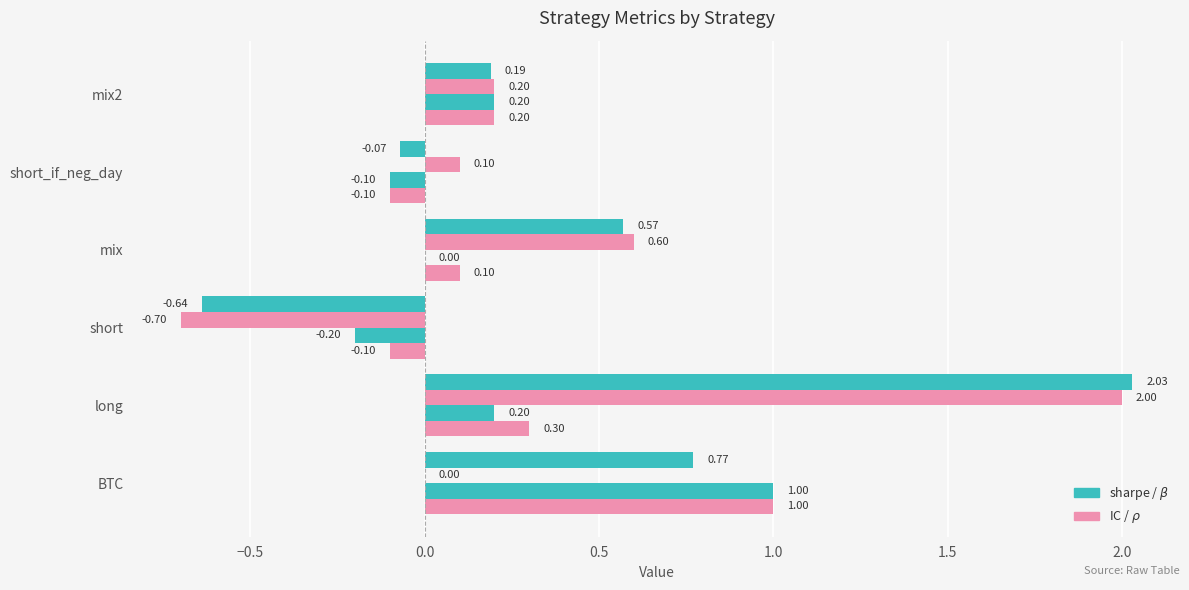

What is the value of the $\rho$ bar at the 1st from the left?

1.0